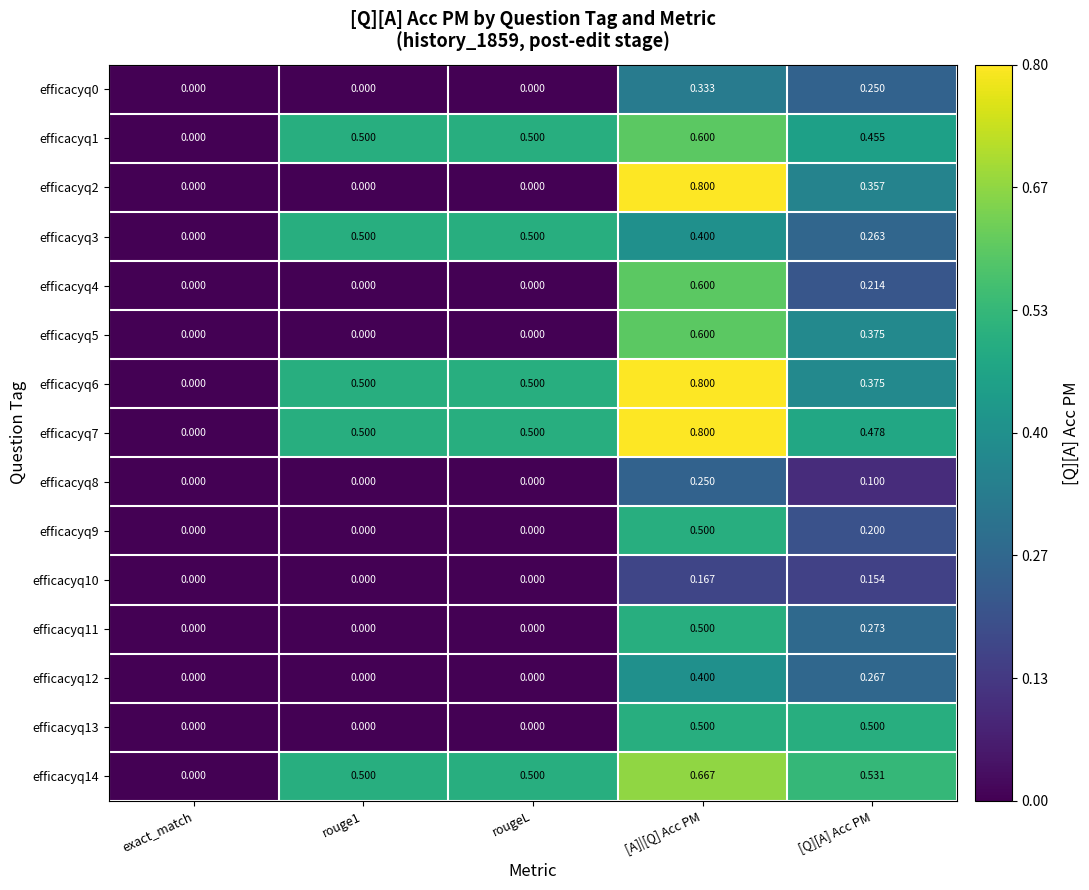

Which series has the largest total across all categories?

efficacyq7